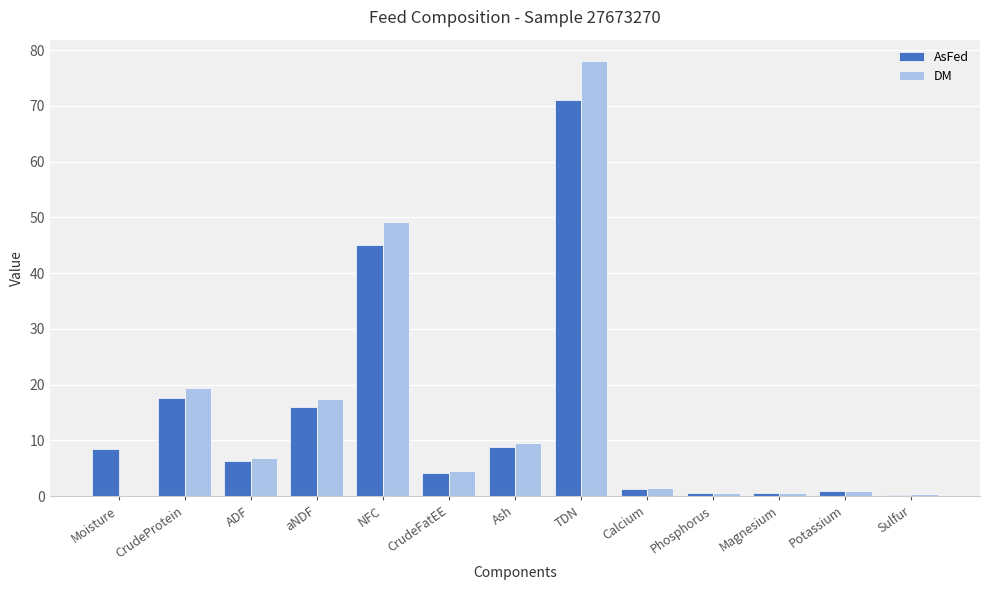

The value of AsFed at aNDF is 22.7. True or false?

False